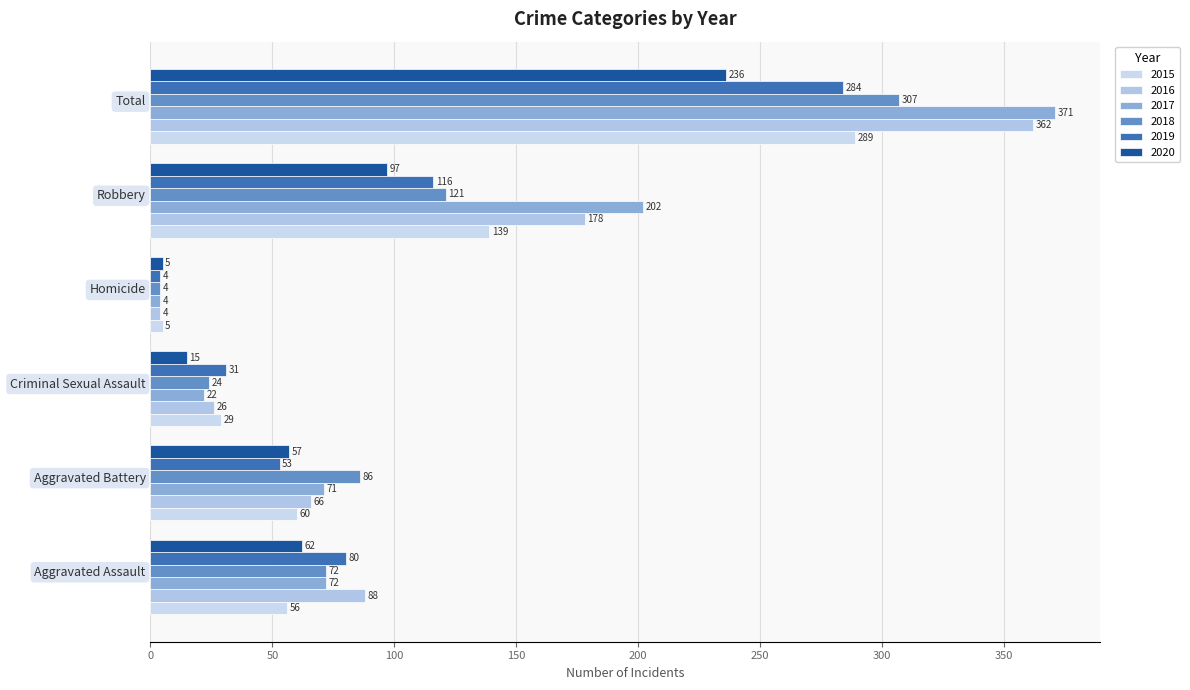

At which label does 2018 reach its peak?

Total